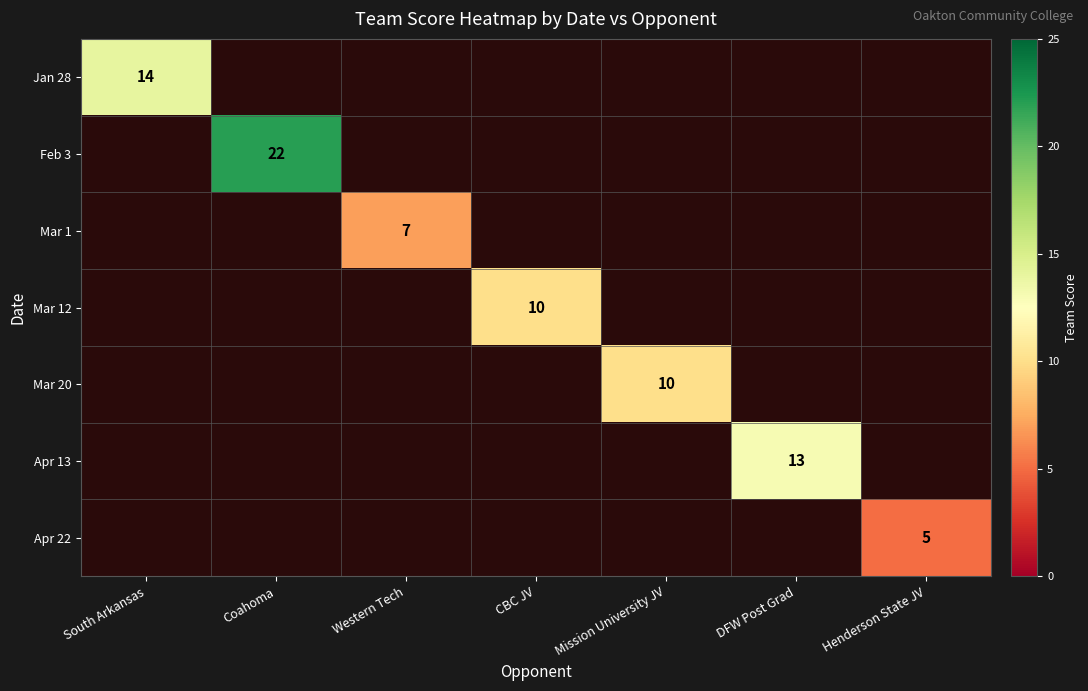

The Mar 1 series shows 7 at Western Tech. True or false?

True